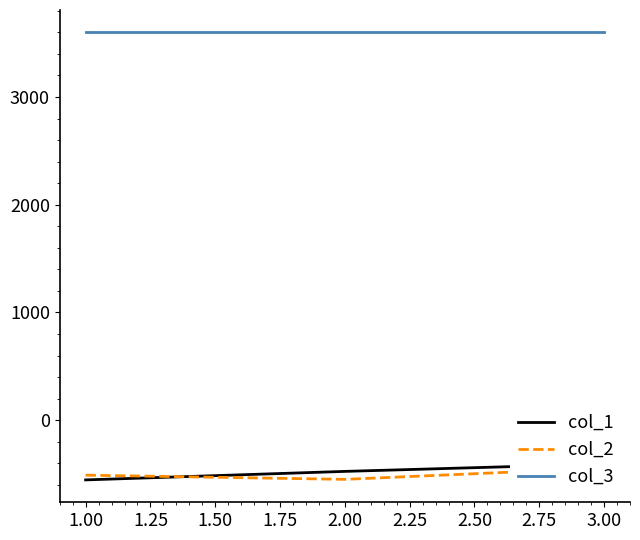

At how many categories does at least one series exceed 3226?

3